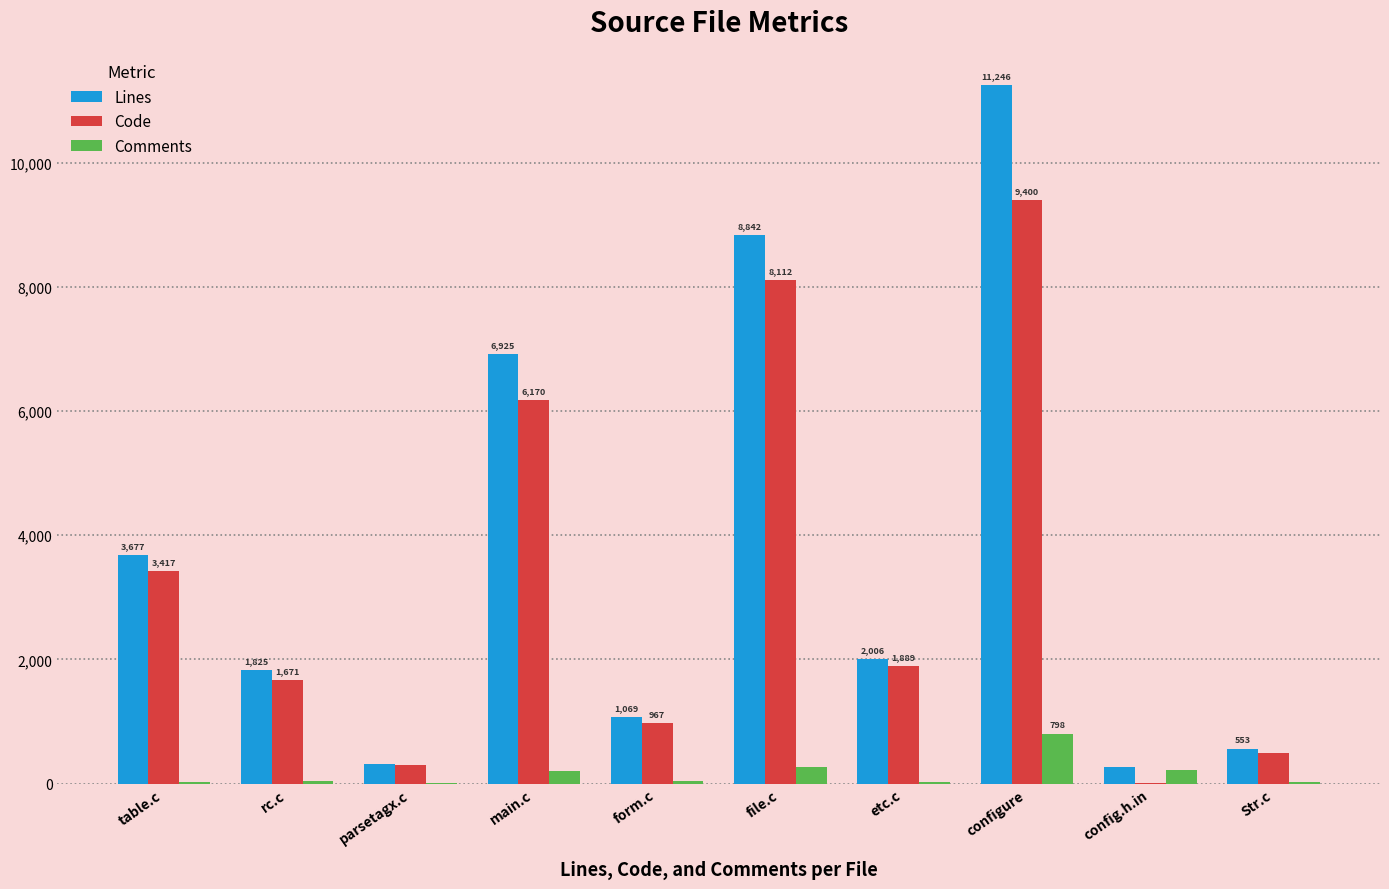

How many categories are shown in the chart?

10